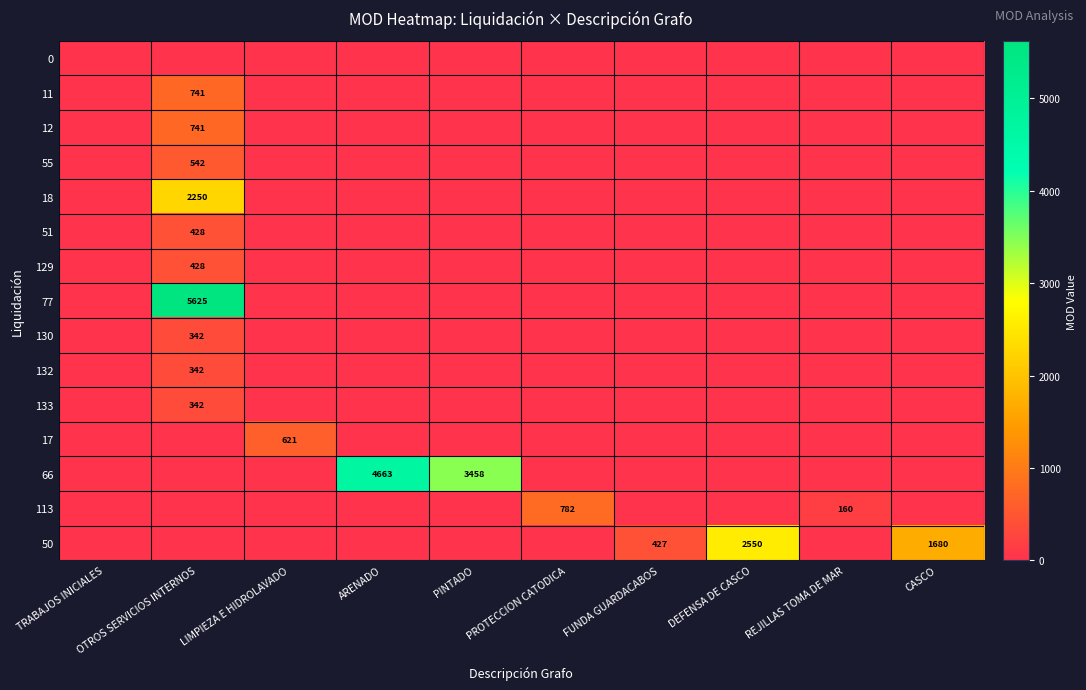

Is it true that 77 equals 3879 at OTROS SERVICIOS INTERNOS?

False